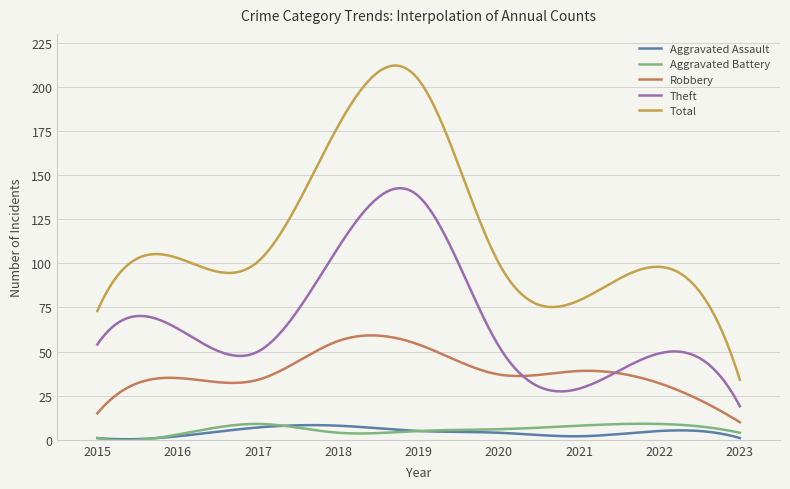

True or false: Aggravated Battery and Theft intersect in this chart.

False